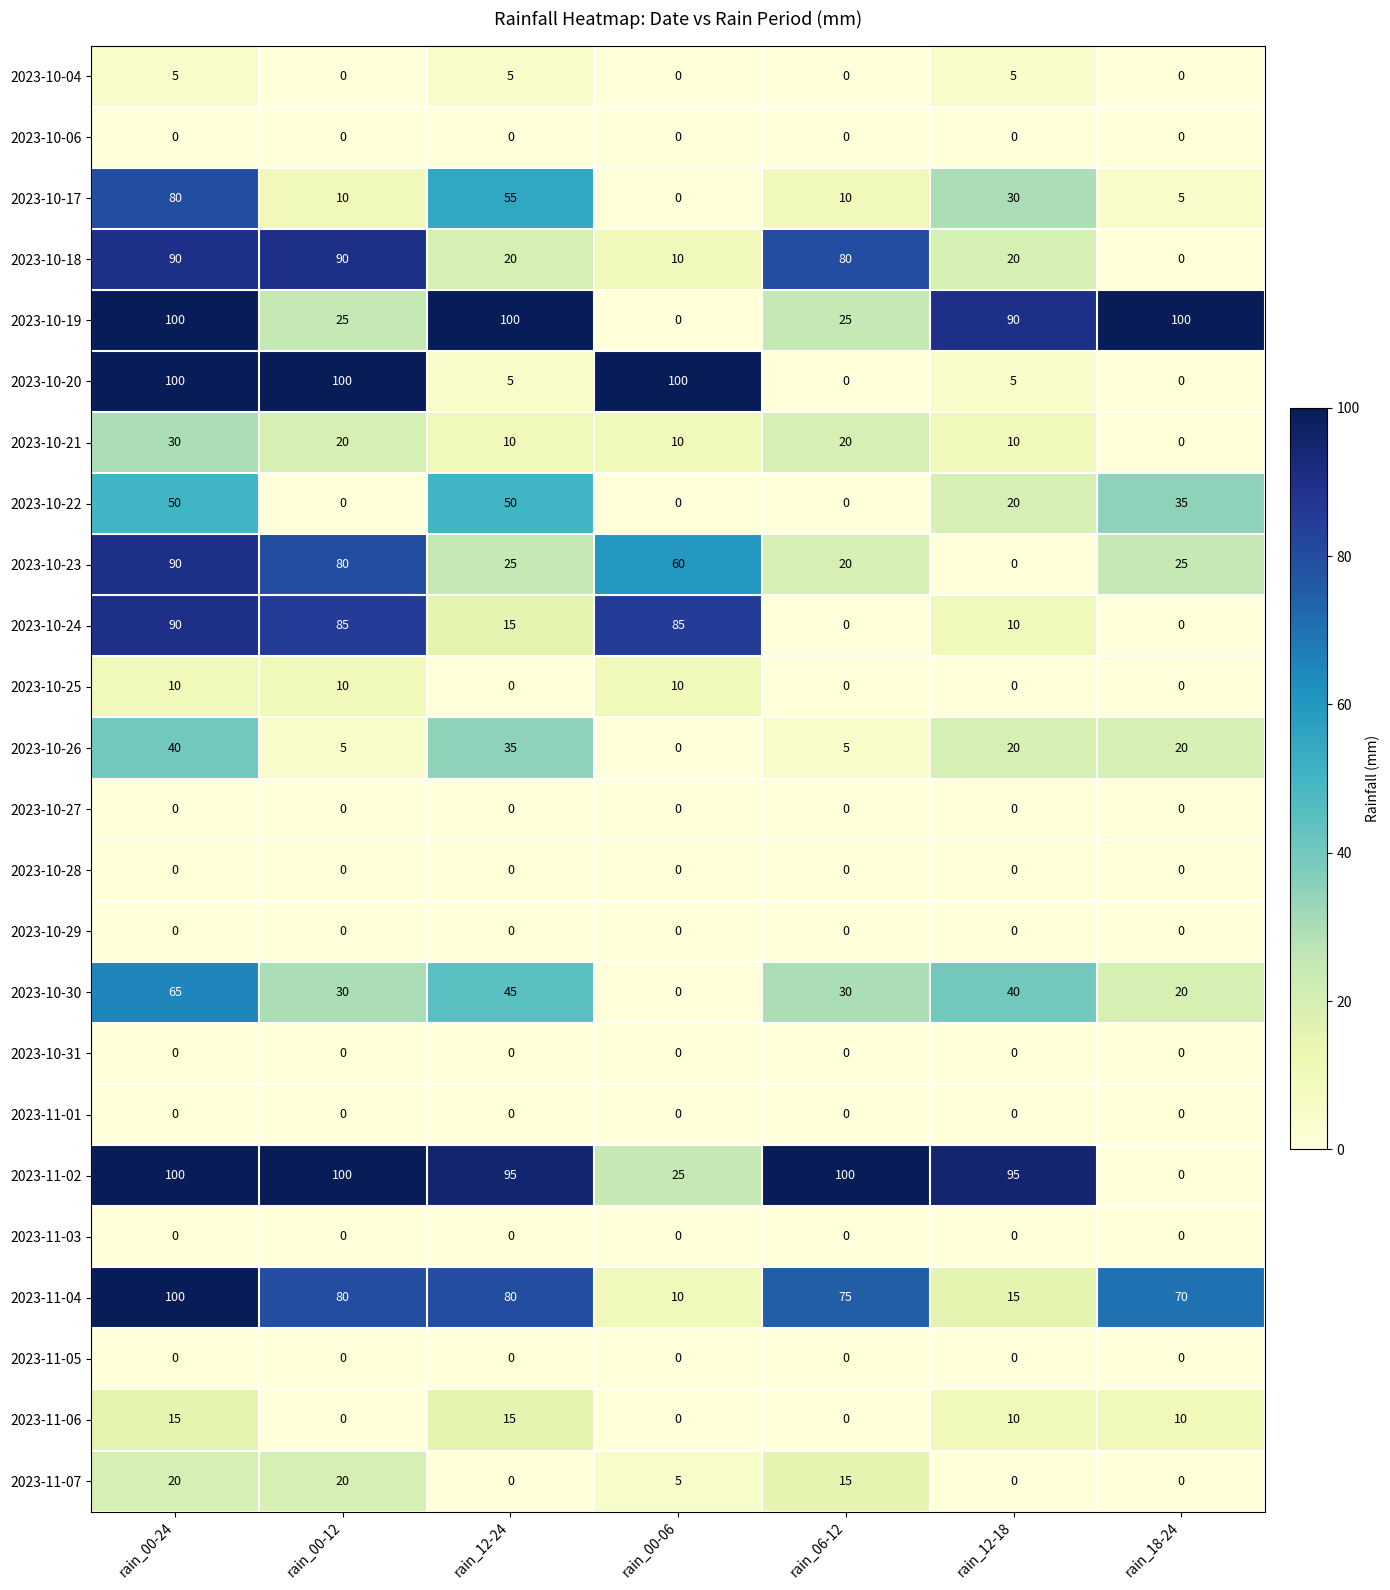

Is it true that 2023-10-19 equals 90 at rain_12-18?

True